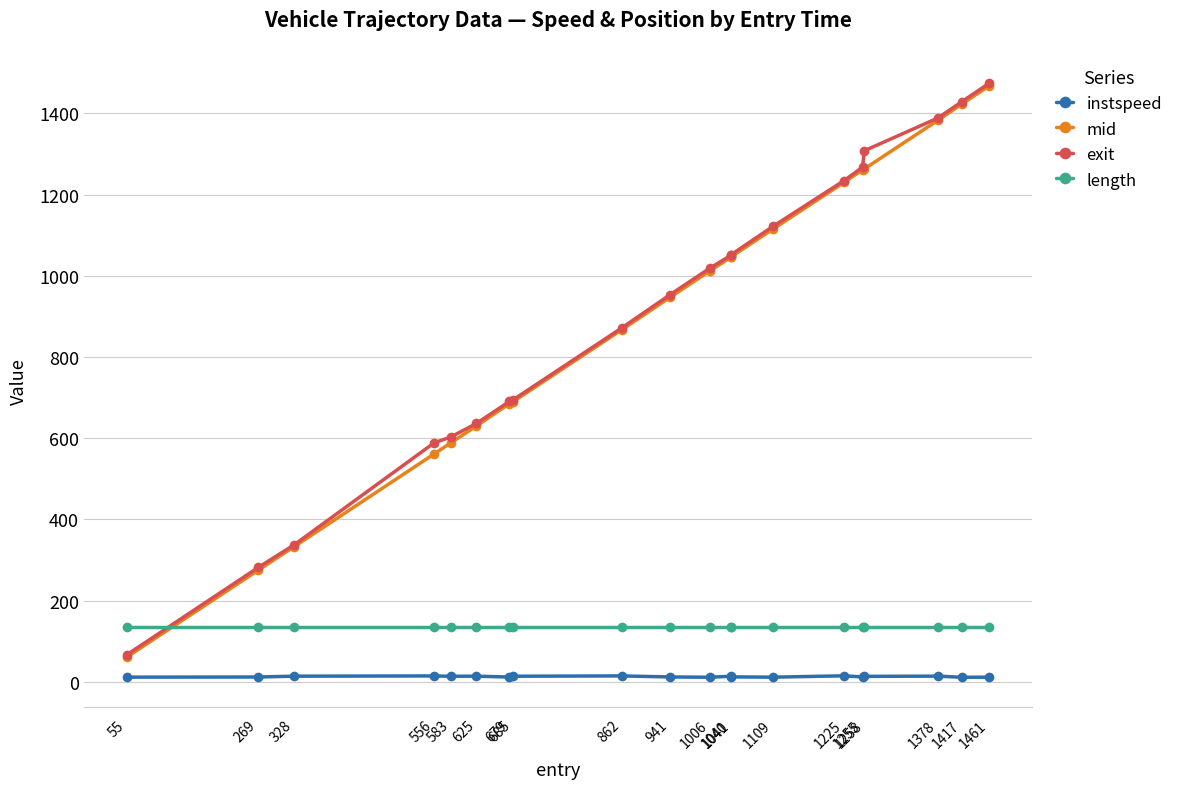

Which series has the largest range (max minus min)?

exit